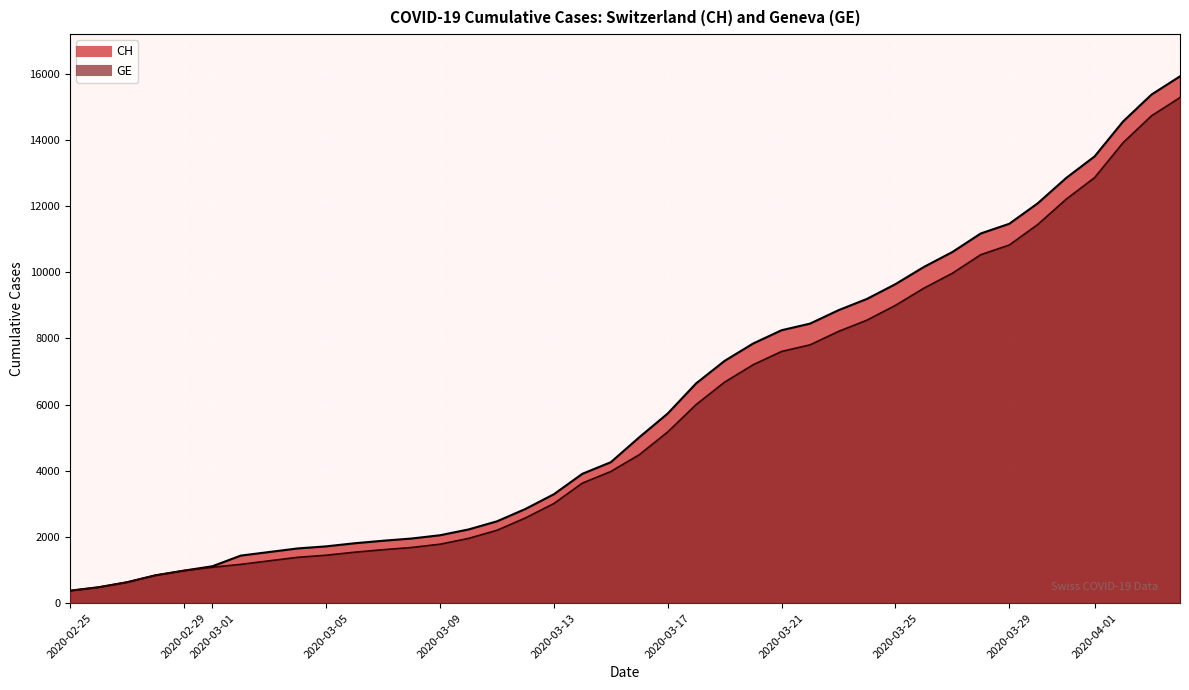

What is the label of the 33rd point from the right?

2020-03-03